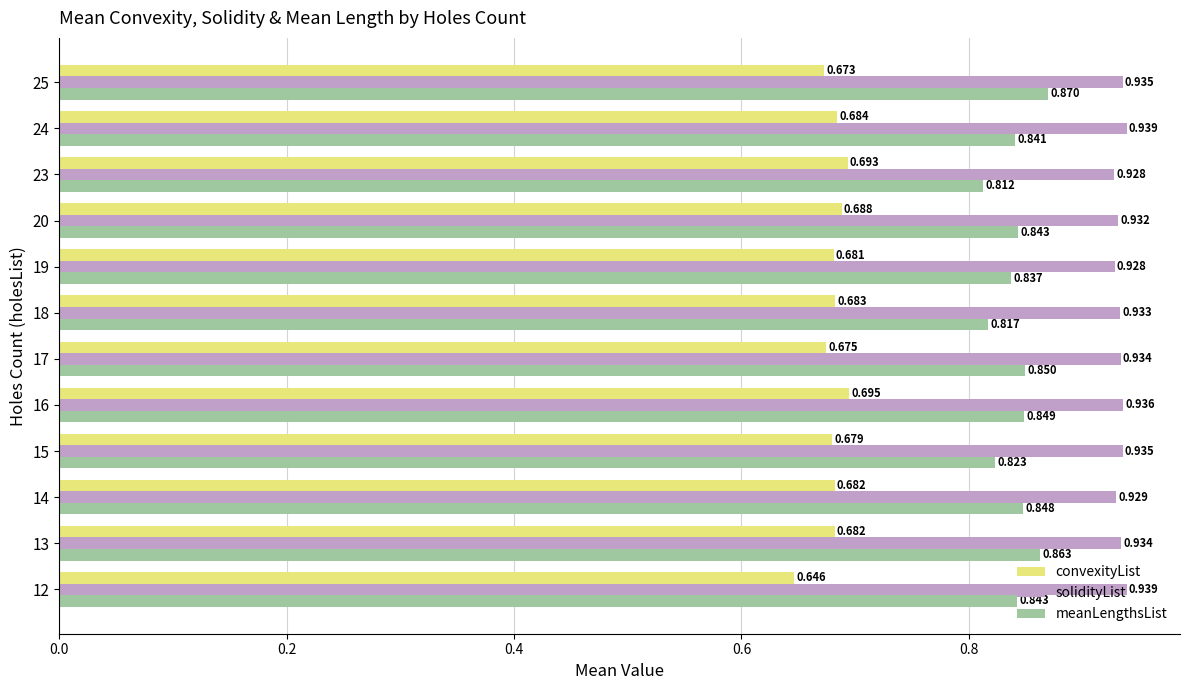

How many solidityList values are between 0 and 1?

12